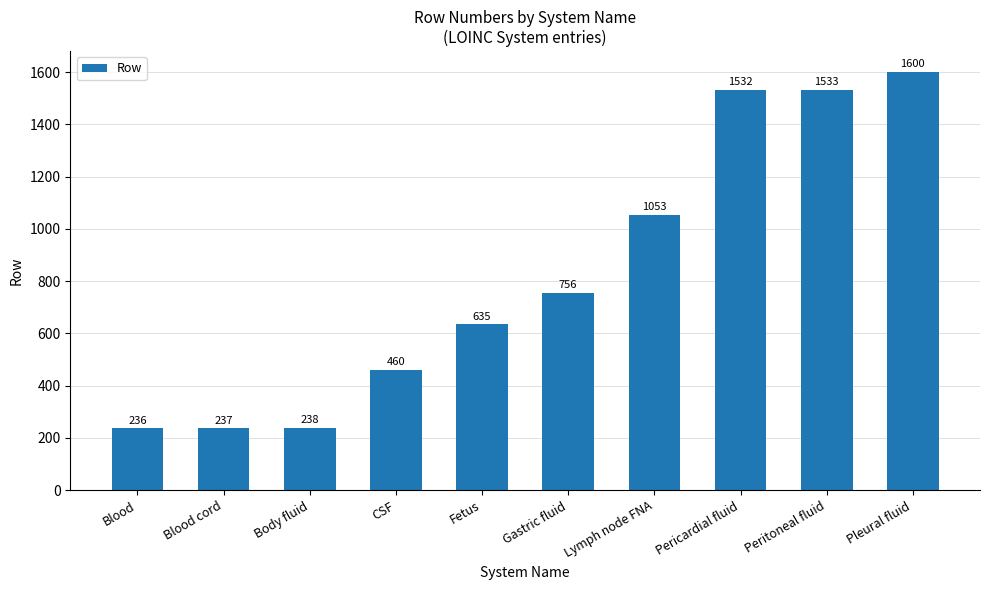

The value at CSF is 740. True or false?

False